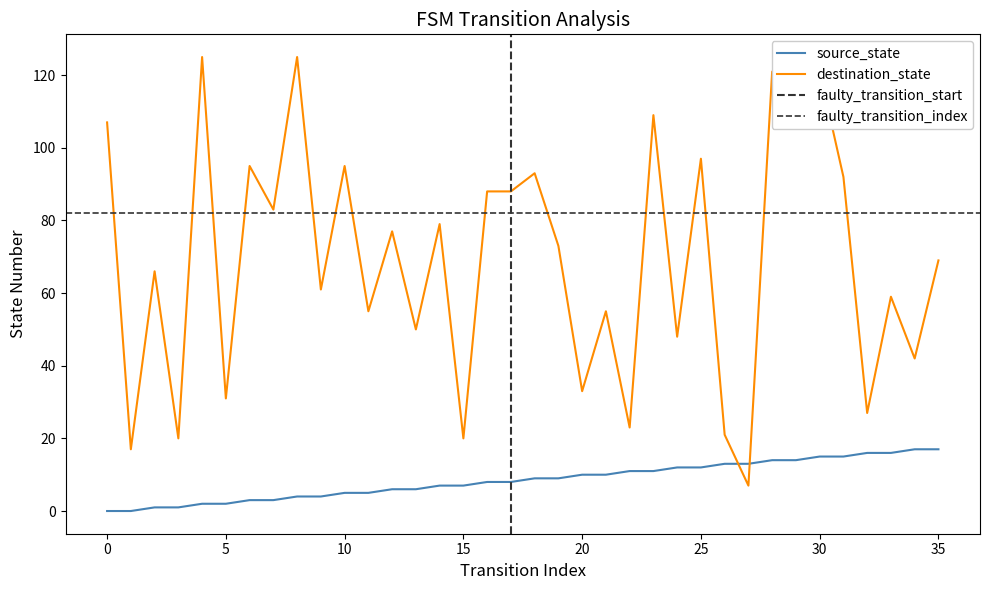

How many intersections are there between source_state and destination_state?

2